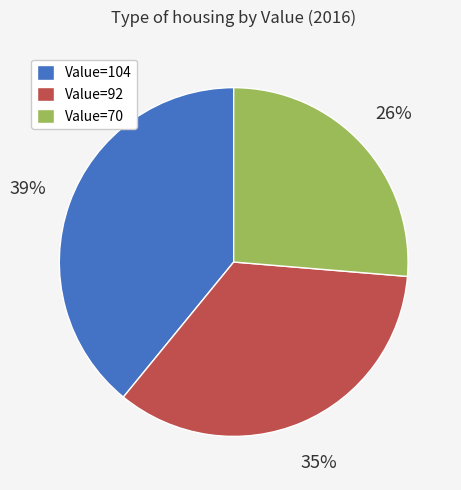

To the nearest percent, what portion does Value=104 represent?

39%